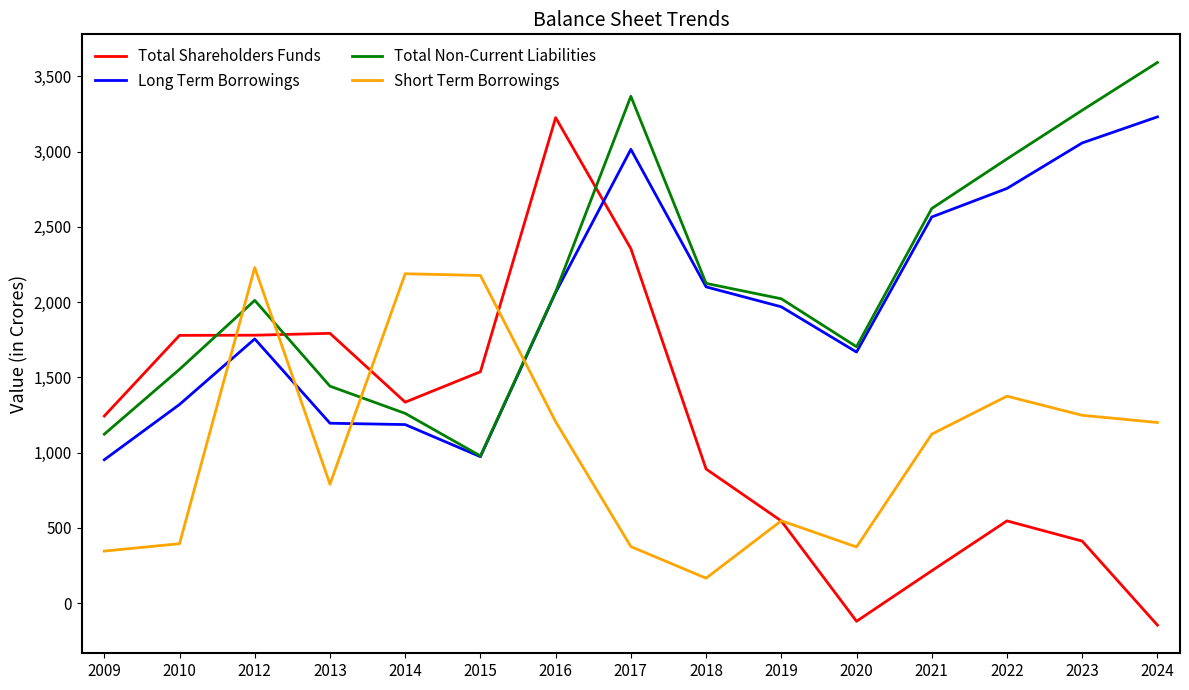

Count the number of data series in this chart.

4